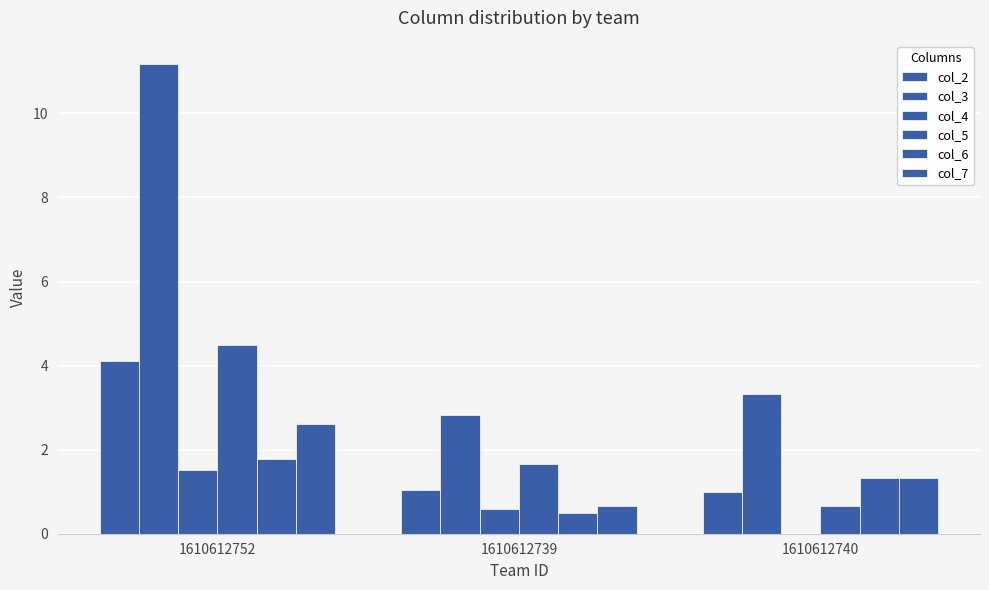

Reading right to left, list all the values displayed in this chart.

col_2: 1.0	1.0	4.1
col_3: 3.3	2.8	11.2
col_4: 0.0	0.6	1.5
col_5: 0.7	1.7	4.5
col_6: 1.3	0.5	1.8
col_7: 1.3	0.7	2.6